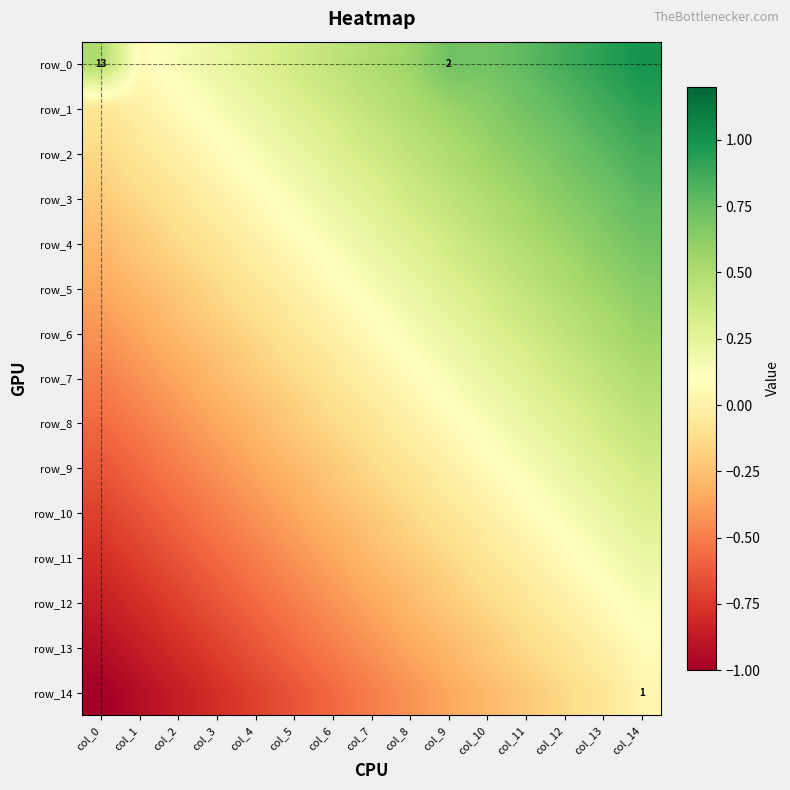

What is the difference between the maximum and second lowest values in the row_13 series?

0.9